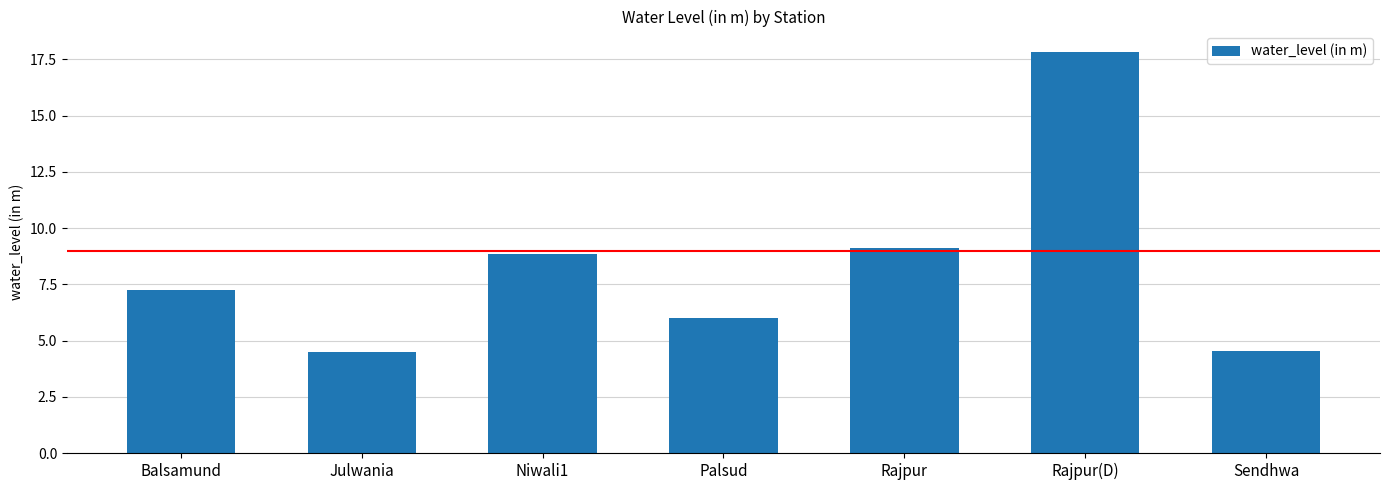

What position from the left is Sendhwa?

7